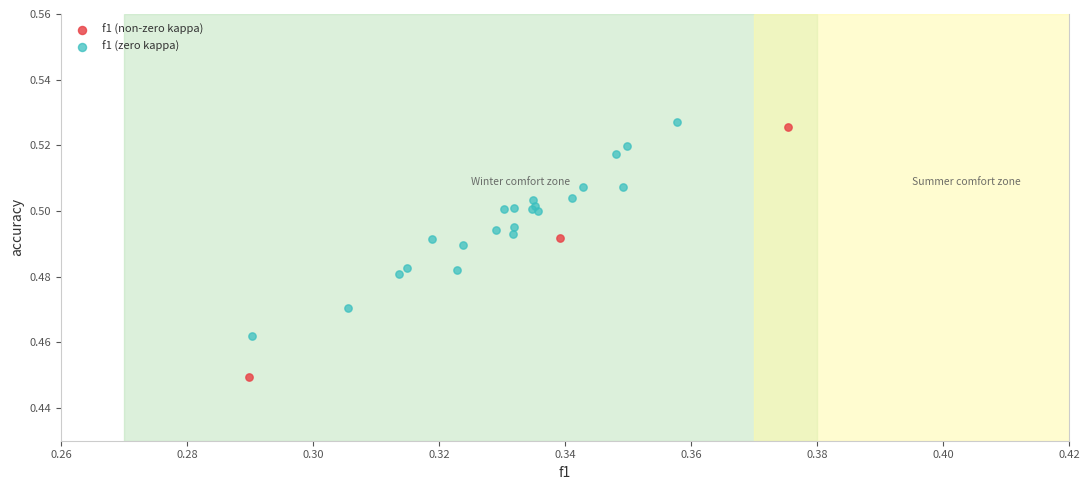

Which series reaches the minimum Y coordinate?

f1 (non-zero kappa)